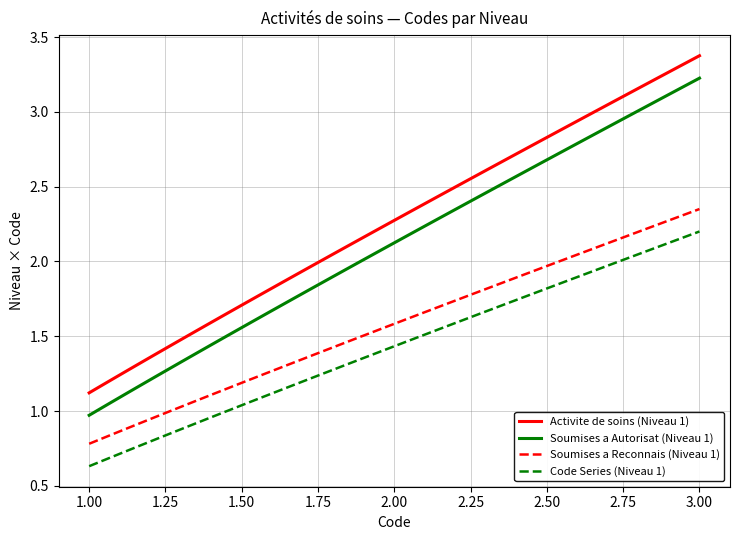

Which series has the largest total across all categories?

Activite de soins (Niveau 1)